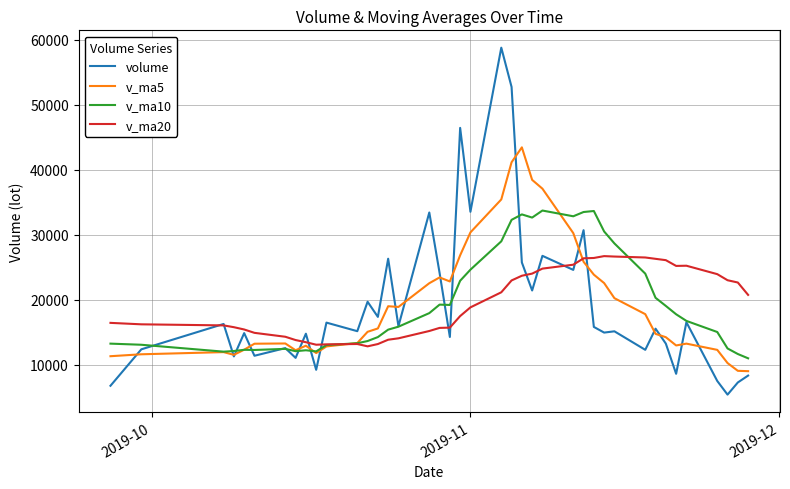

List the series in order of their peak value, highest first.

volume, v_ma5, v_ma10, v_ma20